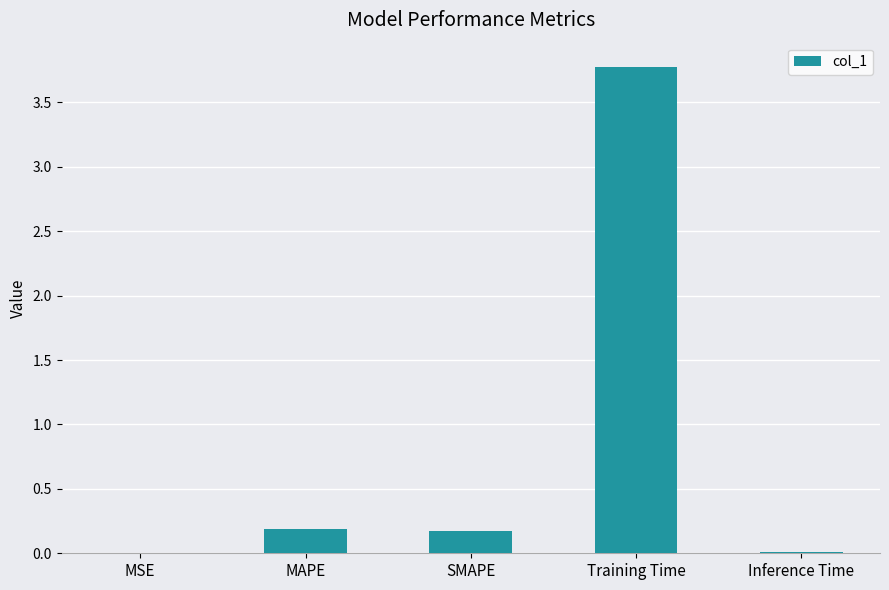

The value at Inference Time is 0.0. True or false?

True